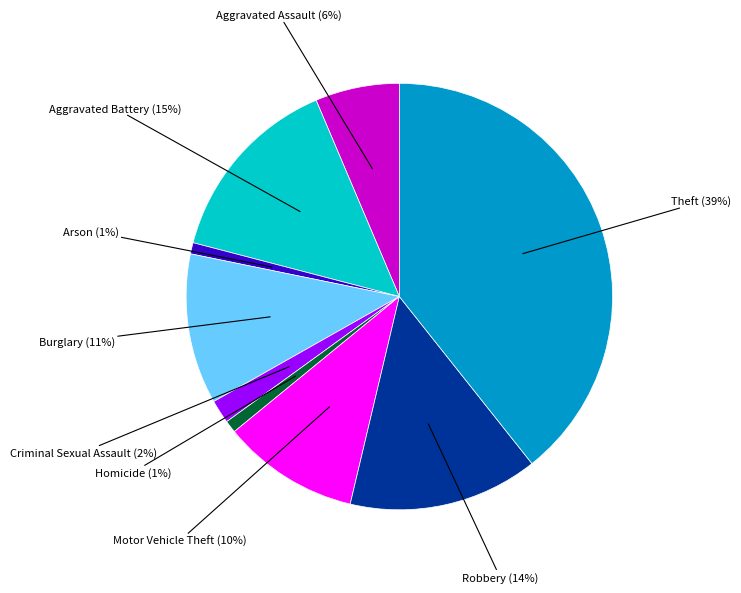

To the nearest percent, what is the average slice percentage?

11%